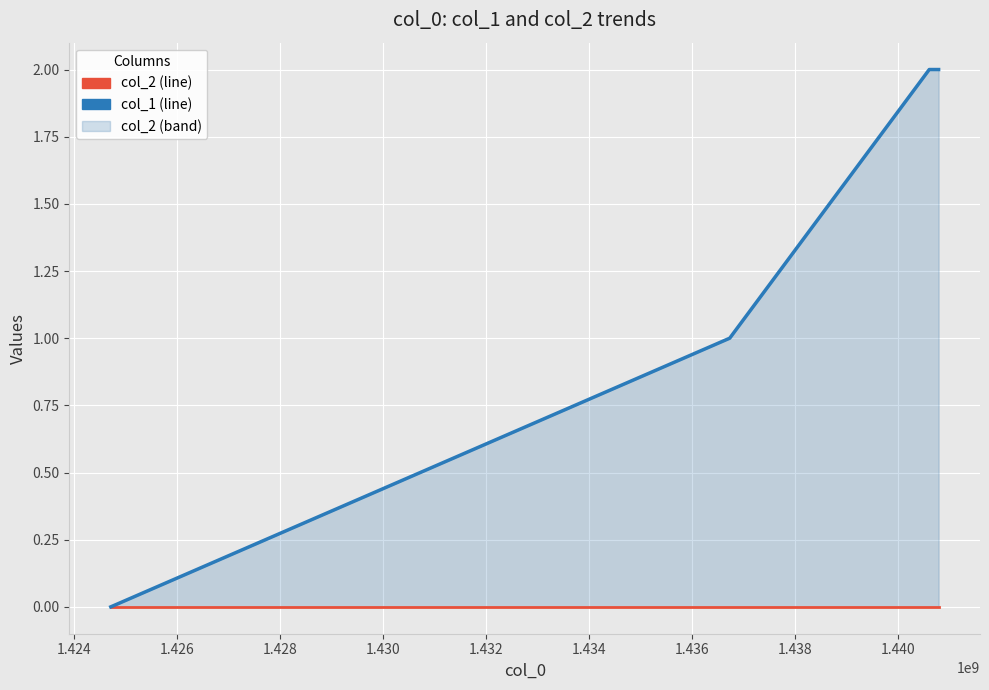

Rank the series at 1.426 from highest to lowest value.

col_1, col_2 line